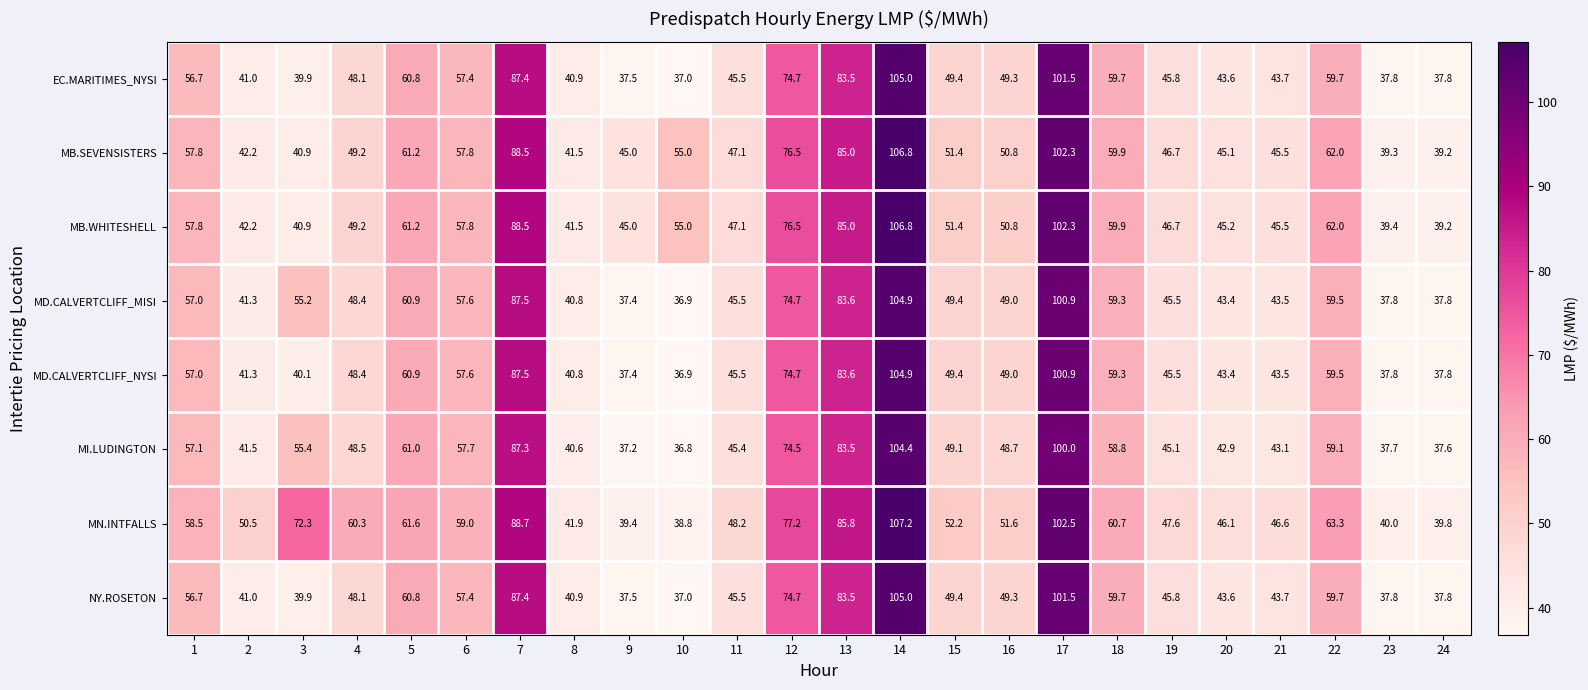

Rank the categories by MI.LUDINGTON value from highest to lowest.

14, 17, 7, 13, 12, 5, 22, 18, 6, 1, 3, 15, 16, 4, 11, 19, 21, 20, 2, 8, 23, 24, 9, 10